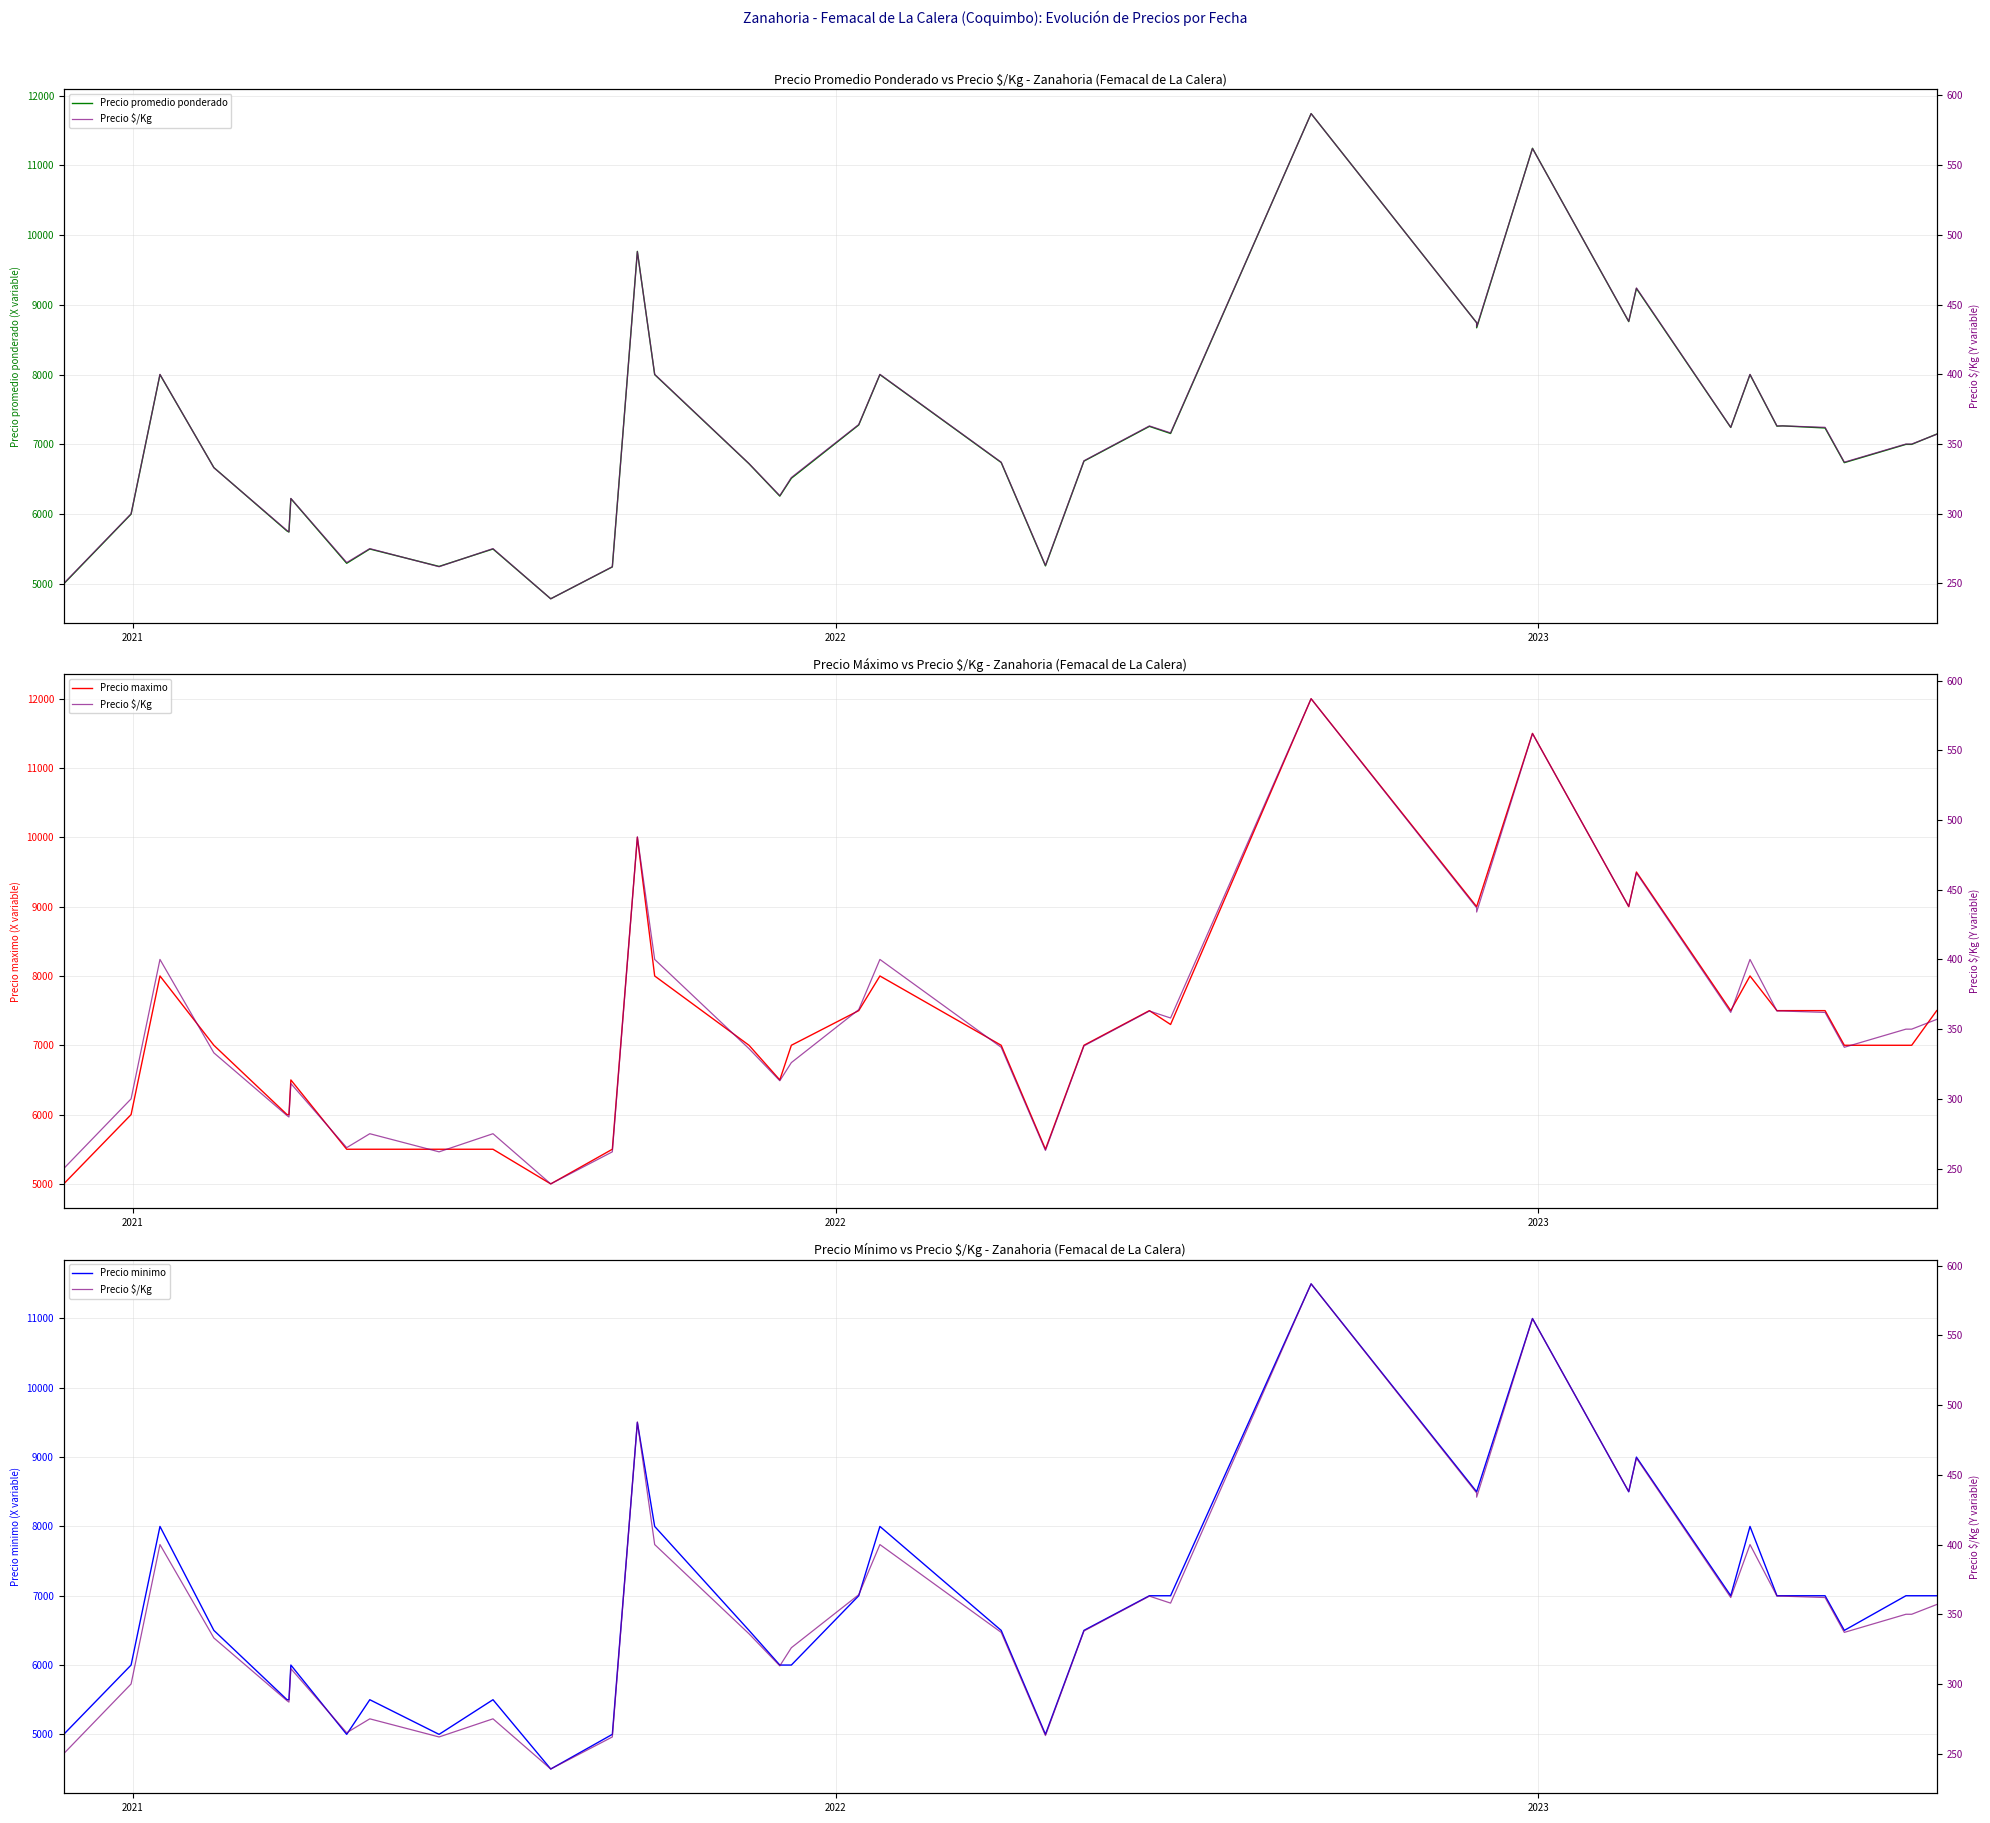

Does the chart display data point markers on the line(s)?

No